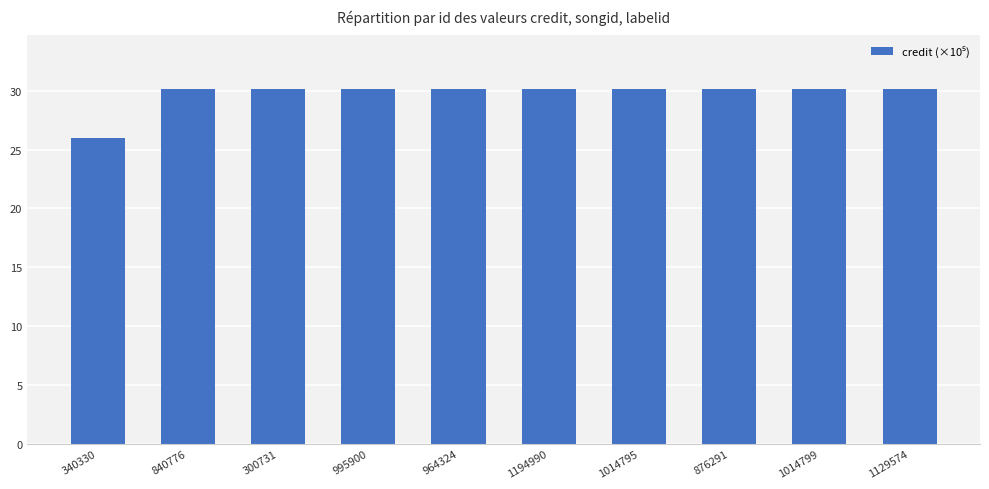

How many bars are there in total?

10